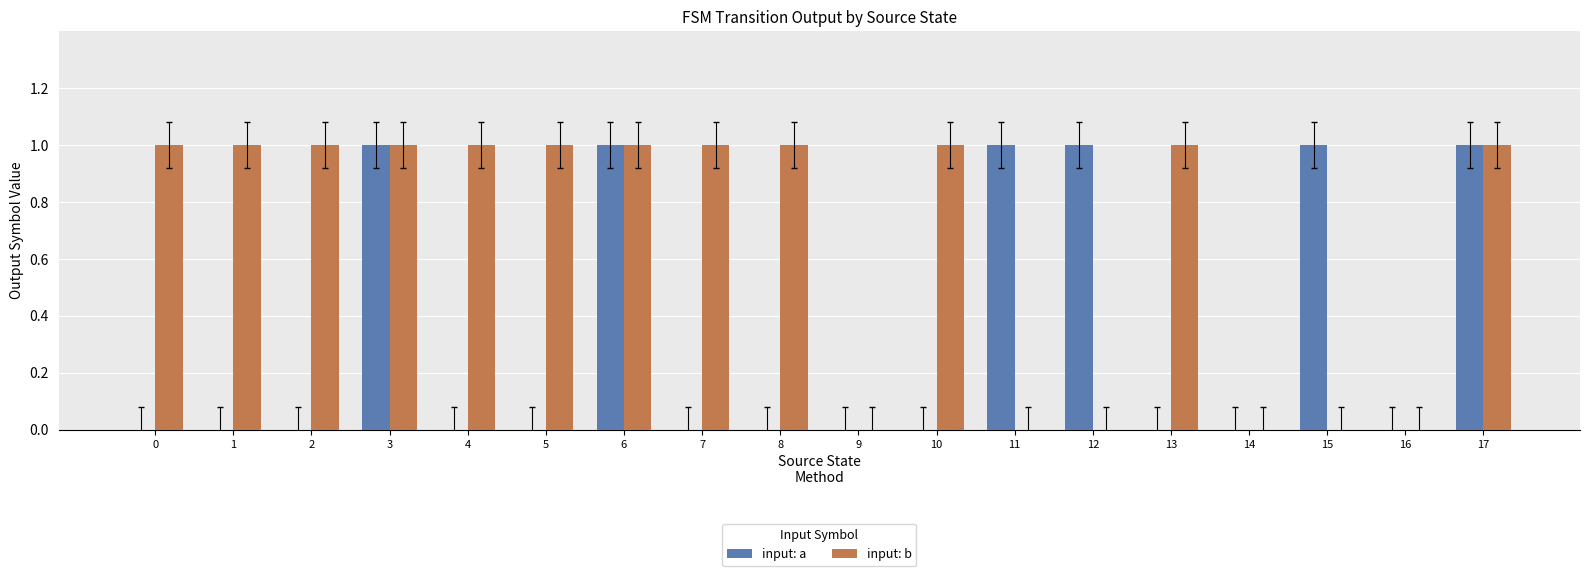

How many series are shown in this chart?

2